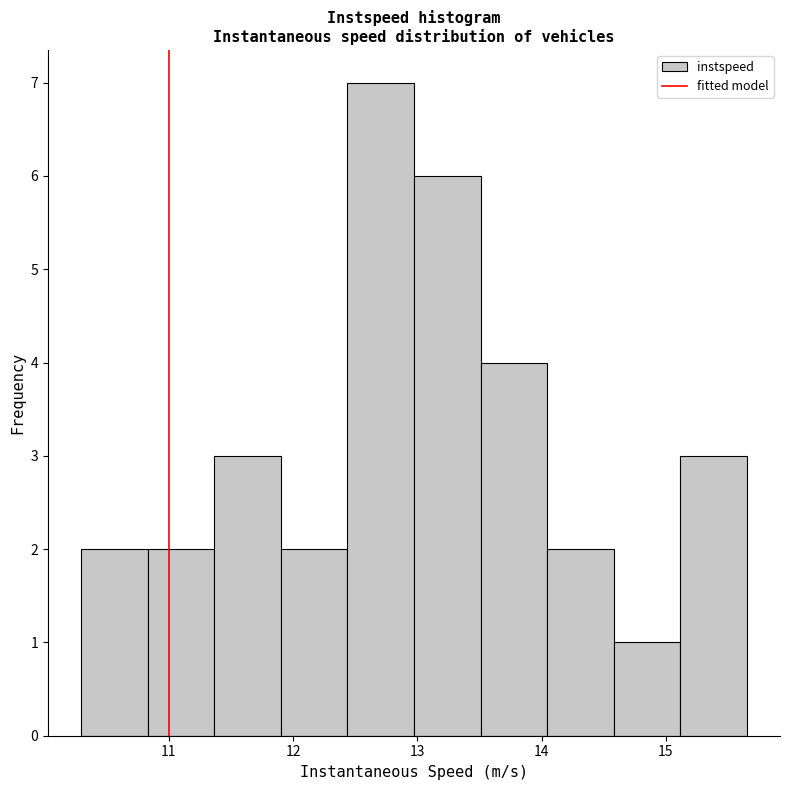

What is the height of the bar covering 14.0 to 14.6 on the x-axis? Neither the bar edges nor the heights are printed on the chart, so give them approximately, as read against the axes.

2